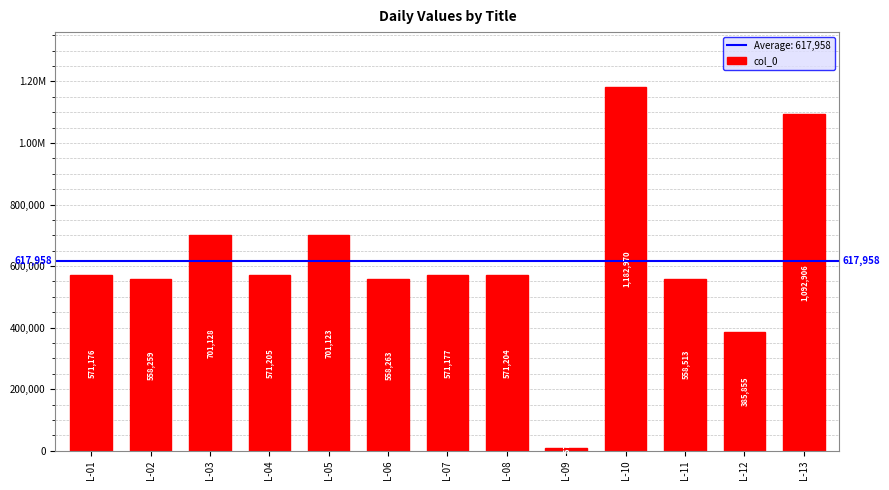

Which has a higher value, L-03 or L-08?

L-03